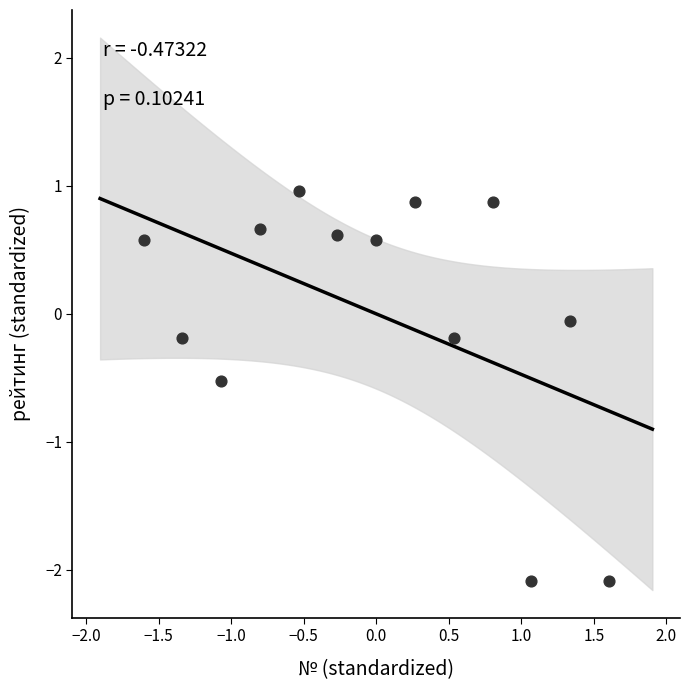

What is the range of X values (max minus min)?

3.2